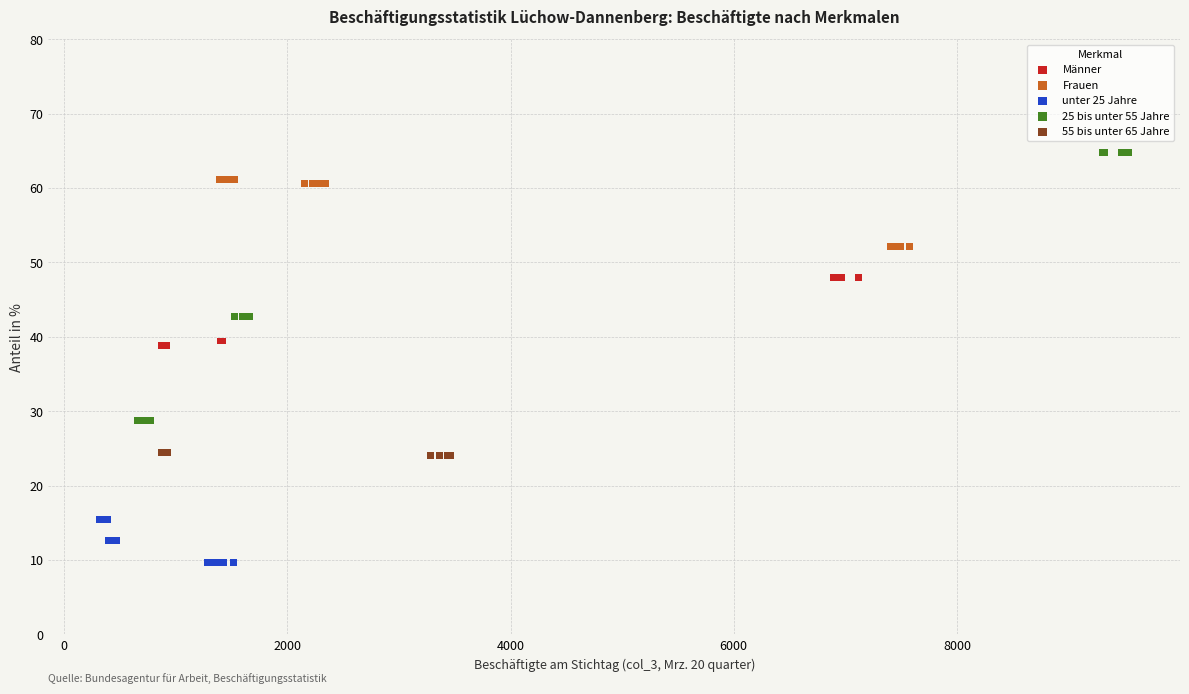

Which series reaches the maximum Y coordinate?

25 bis unter 55 Jahre